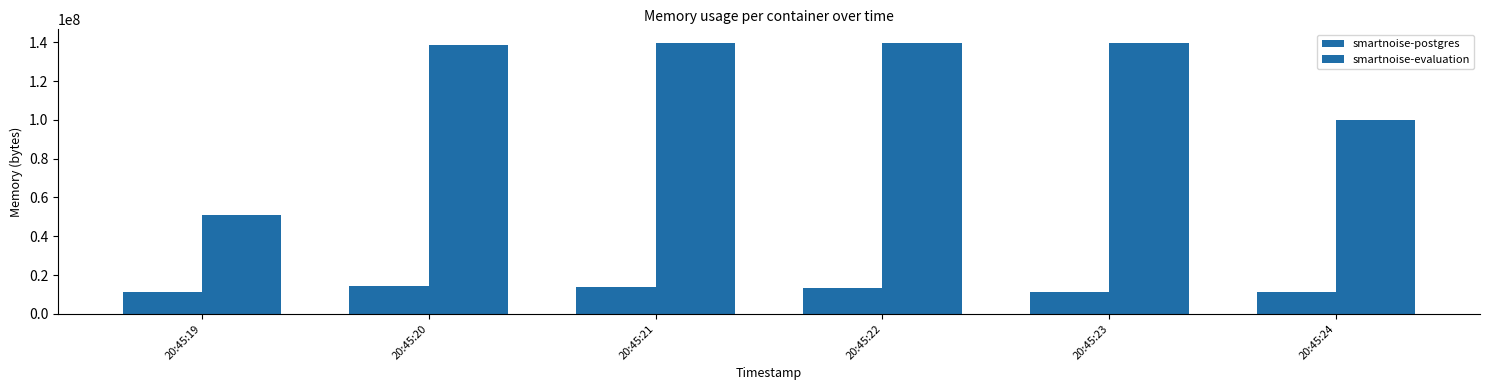

Reading left to right, transcribe all the data shown in this chart.

smartnoise-postgres: 20:45:19=11251712	20:45:20=14237696	20:45:21=14041088	20:45:22=13377536	20:45:23=11251712	20:45:24=11251712
smartnoise-evaluation: 20:45:19=50917376	20:45:20=138461184	20:45:21=139485184	20:45:22=139657216	20:45:23=139661312	20:45:24=99844096